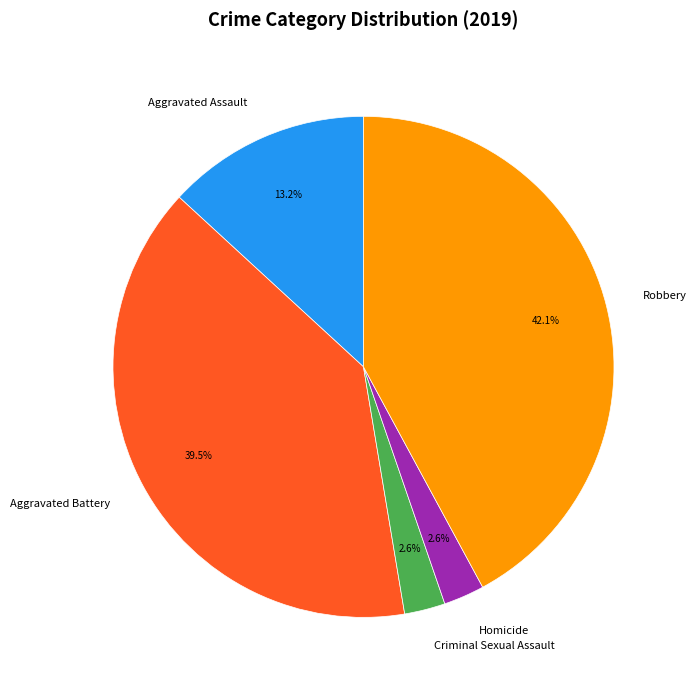

The Aggravated Assault slice represents 13% of the pie. True or false?

True